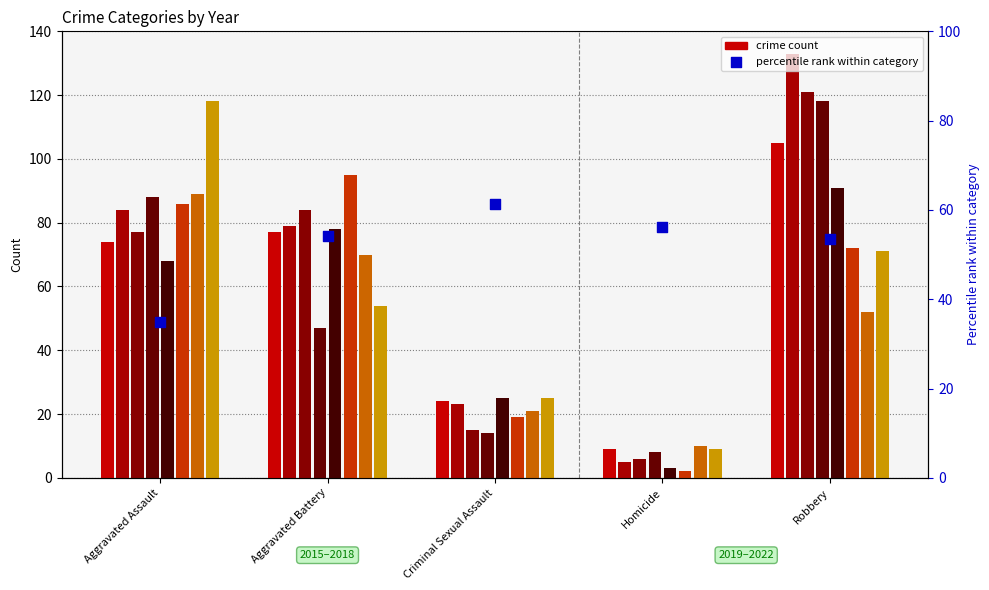

What is the ratio of the value at Criminal Sexual Assault to the value at Homicide?

1.1